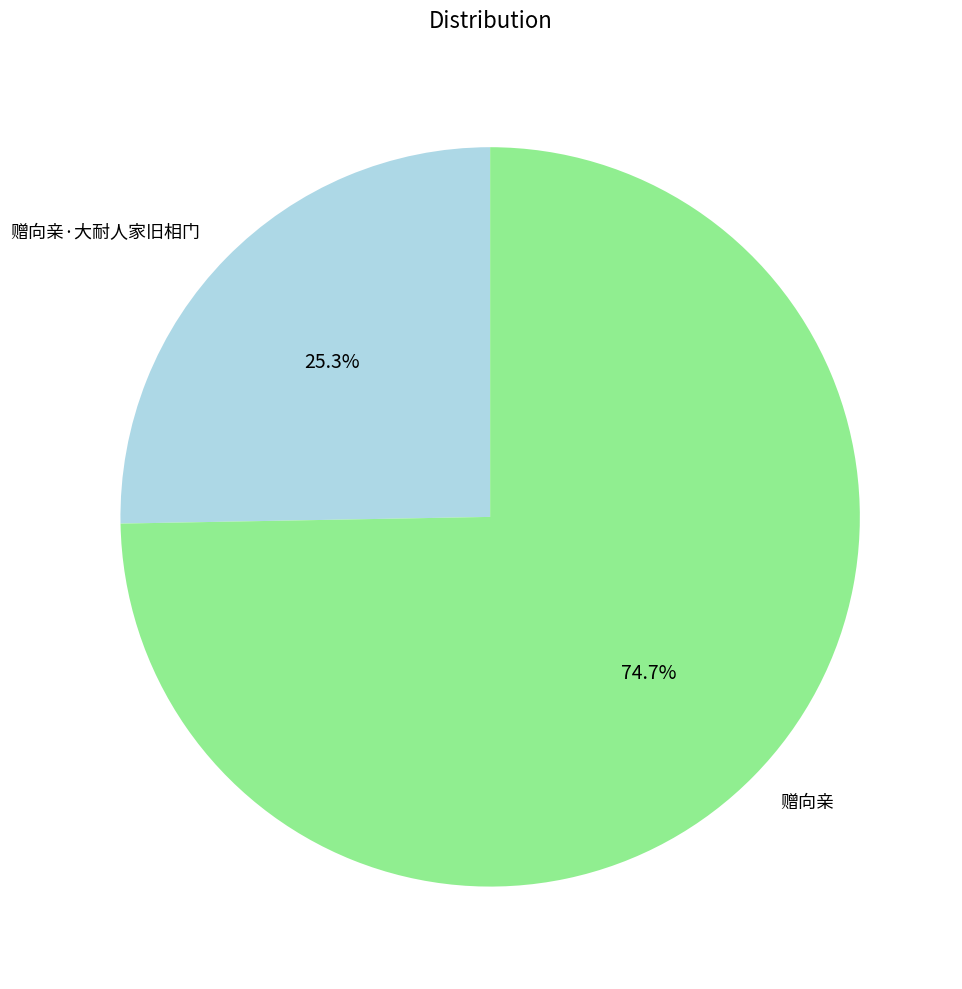

Is there a majority slice in this chart?

Yes